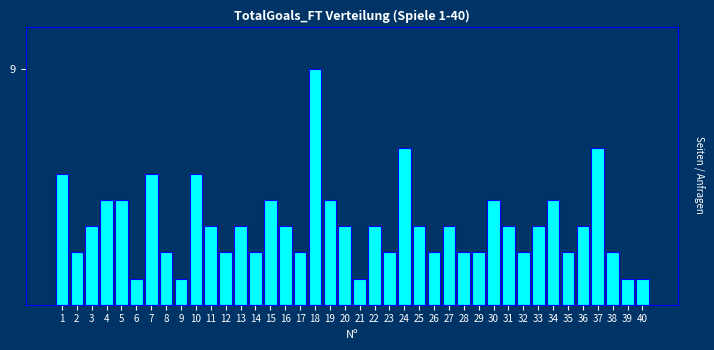

Does the chart contain any negative values?

No